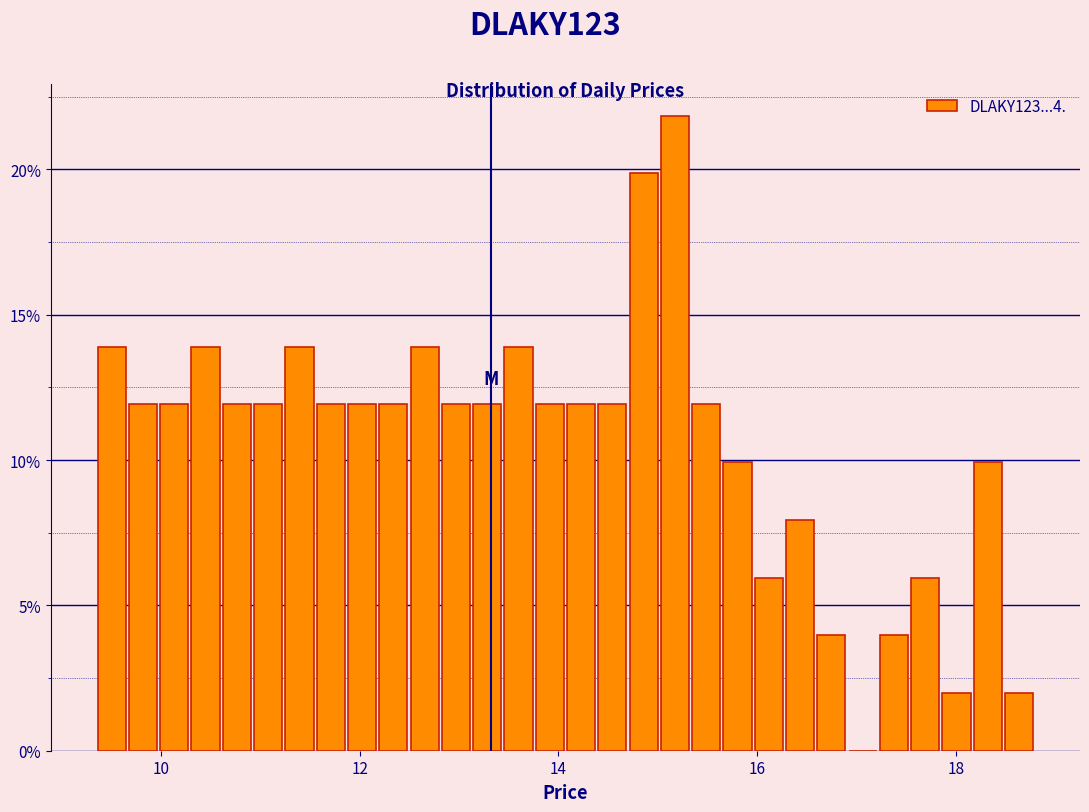

Read against the x-axis, roughly where is the centre of the tallest bar?

15.2